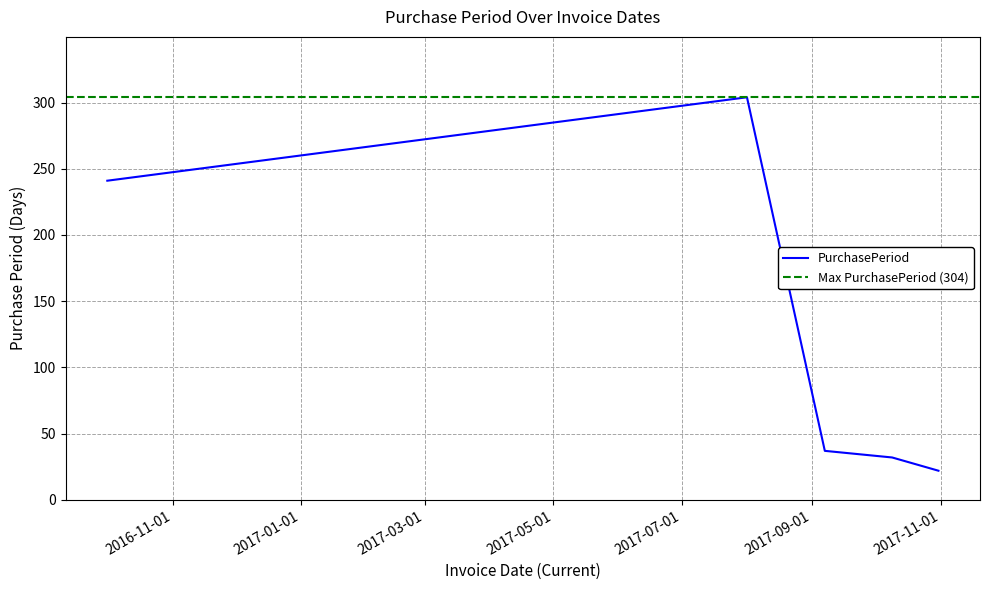

What is the value of the 5th point from the left?

22